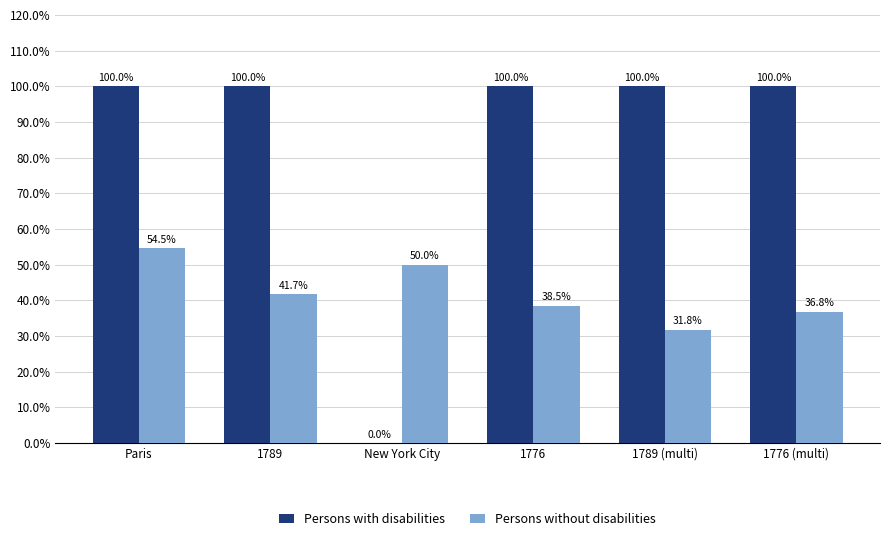

What are all the series names shown in the legend?

Persons with disabilities, Persons without disabilities